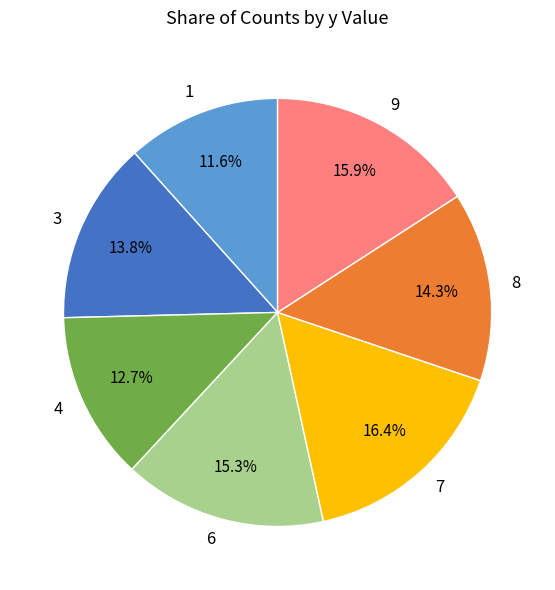

Which slice is the largest?

7